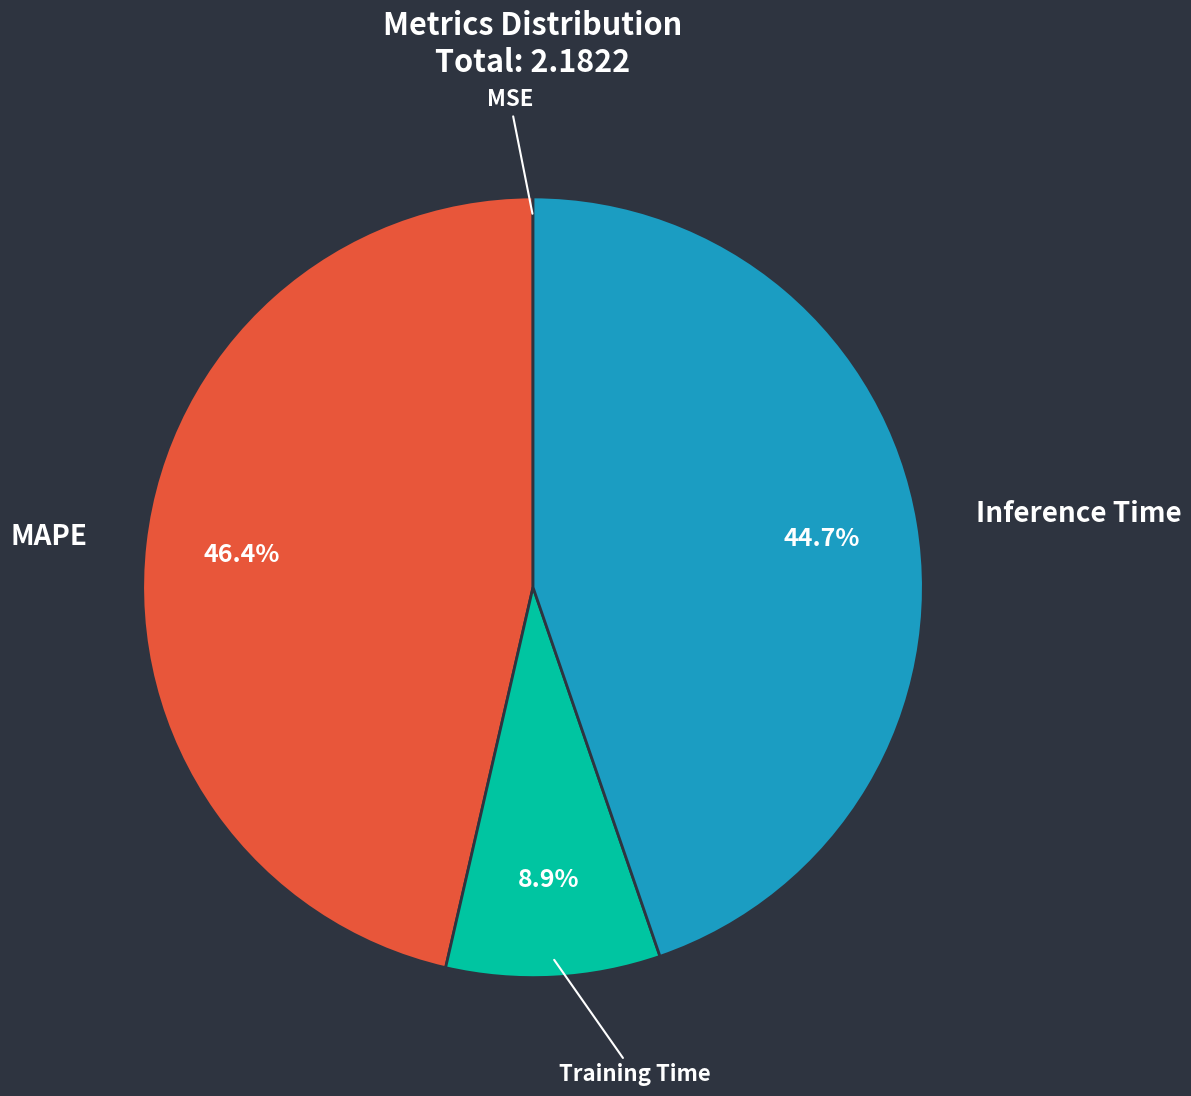

Is there a majority slice in this chart?

No